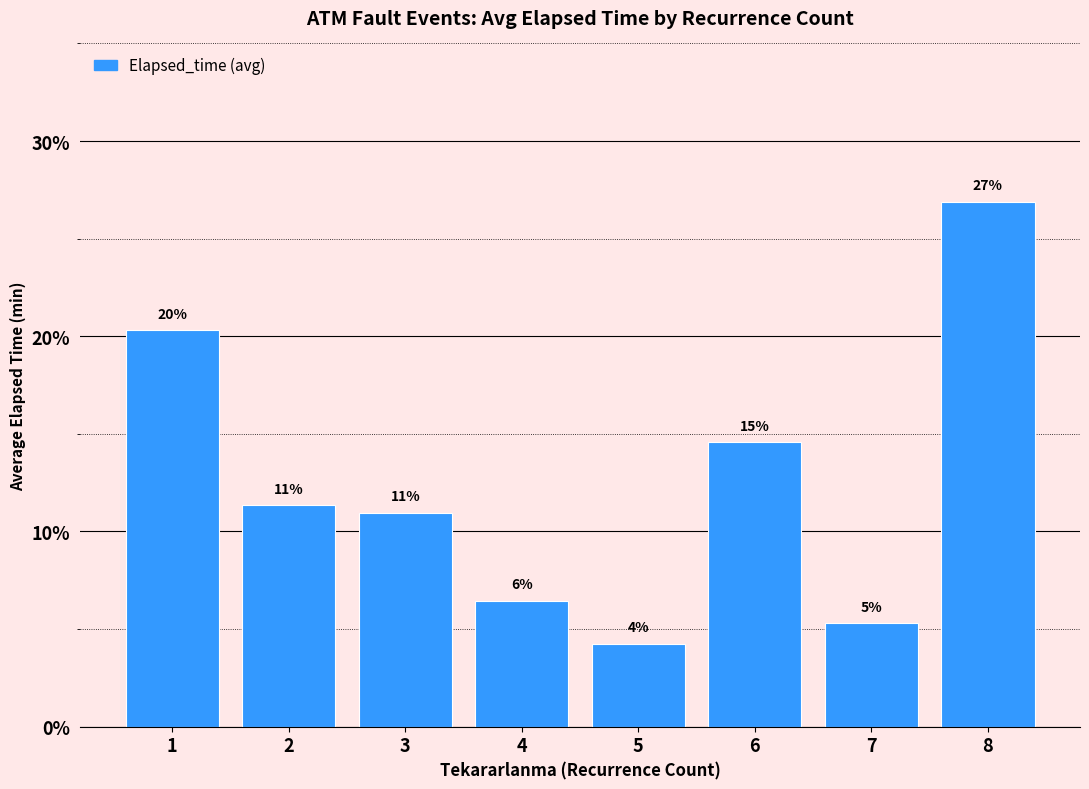

What is the smallest value displayed?

4.2